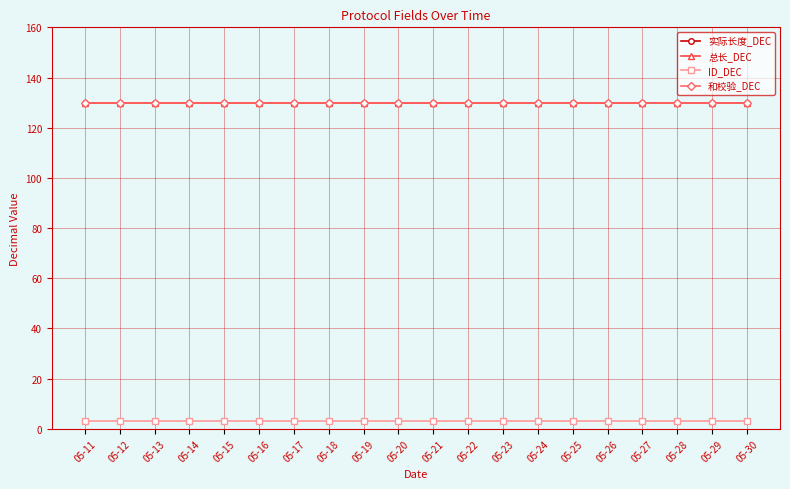

Reading left to right, extract all data points from this chart.

实际长度_DEC: 130	130	130	130	130	130	130	130	130	130	130	130	130	130	130	130	130	130	130	130
总长_DEC: 130	130	130	130	130	130	130	130	130	130	130	130	130	130	130	130	130	130	130	130
ID_DEC: 3	3	3	3	3	3	3	3	3	3	3	3	3	3	3	3	3	3	3	3
和校验_DEC: 130	130	130	130	130	130	130	130	130	130	130	130	130	130	130	130	130	130	130	130